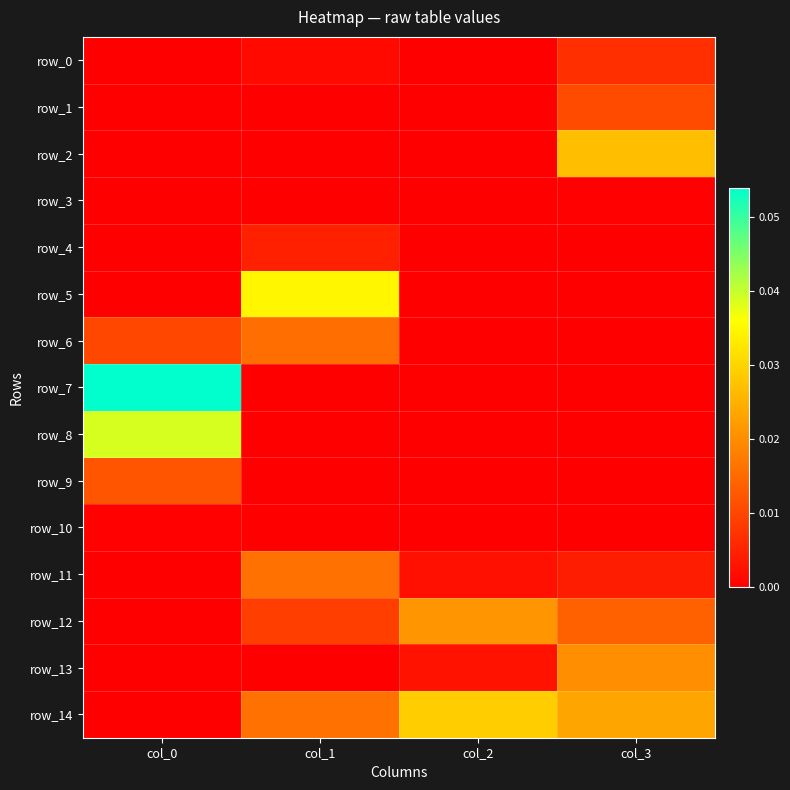

How many data points does each series have?

4